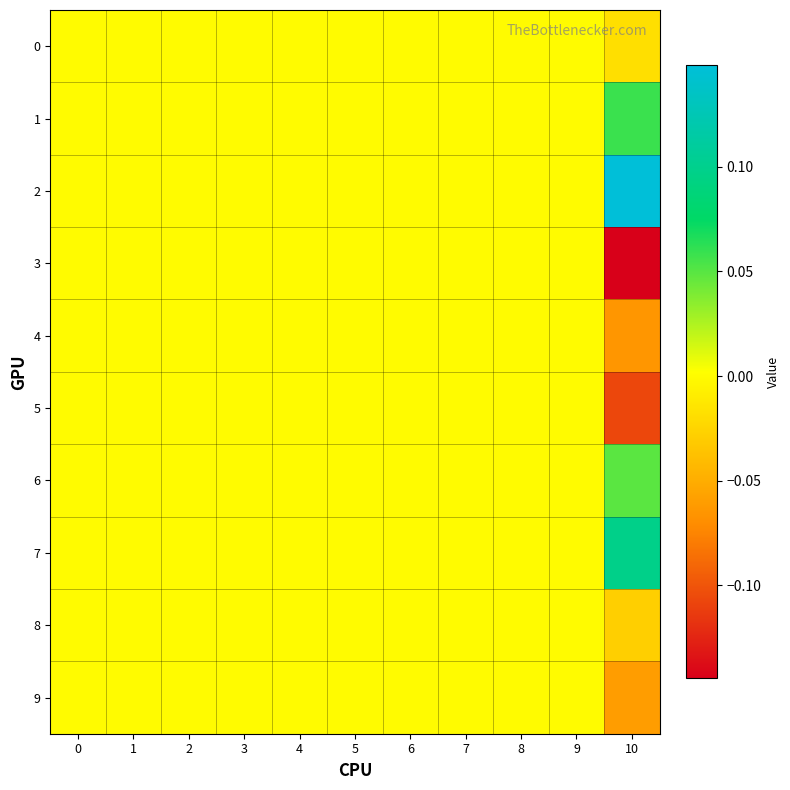

Reading left to right, transcribe all the data shown in this chart.

0: 0=0.0	1=0.0	2=0.0	3=0.0	4=0.0	5=0.0	6=0.0	7=0.0	8=0.0	9=0.0	10=-0.0
1: 0=0.0	1=0.0	2=0.0	3=0.0	4=0.0	5=0.0	6=0.0	7=0.0	8=0.0	9=0.0	10=0.1
2: 0=0.0	1=0.0	2=0.0	3=0.0	4=0.0	5=0.0	6=0.0	7=0.0	8=0.0	9=0.0	10=0.1
3: 0=0.0	1=0.0	2=0.0	3=0.0	4=0.0	5=0.0	6=0.0	7=0.0	8=0.0	9=0.0	10=-0.1
4: 0=0.0	1=0.0	2=0.0	3=0.0	4=0.0	5=0.0	6=0.0	7=0.0	8=0.0	9=0.0	10=-0.1
5: 0=0.0	1=0.0	2=0.0	3=0.0	4=0.0	5=0.0	6=0.0	7=0.0	8=0.0	9=0.0	10=-0.1
6: 0=0.0	1=0.0	2=0.0	3=0.0	4=0.0	5=0.0	6=0.0	7=0.0	8=0.0	9=0.0	10=0.0
7: 0=0.0	1=0.0	2=0.0	3=0.0	4=0.0	5=0.0	6=0.0	7=0.0	8=0.0	9=0.0	10=0.1
8: 0=0.0	1=0.0	2=0.0	3=0.0	4=0.0	5=0.0	6=0.0	7=0.0	8=0.0	9=0.0	10=-0.0
9: 0=0.0	1=0.0	2=0.0	3=0.0	4=0.0	5=0.0	6=0.0	7=0.0	8=0.0	9=0.0	10=-0.1